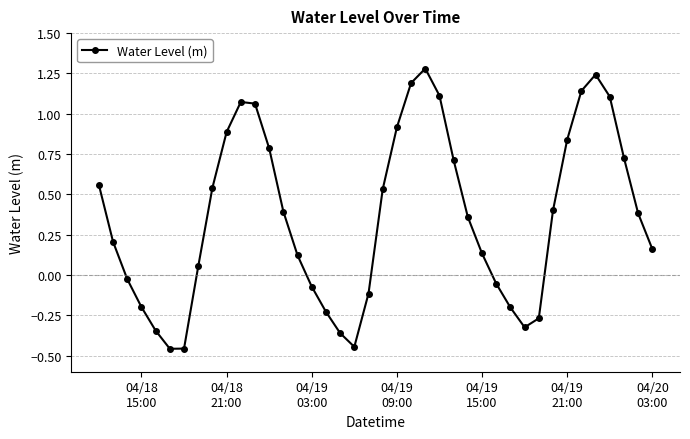

True or false: there are more than 0 points higher than both neighbors.

True